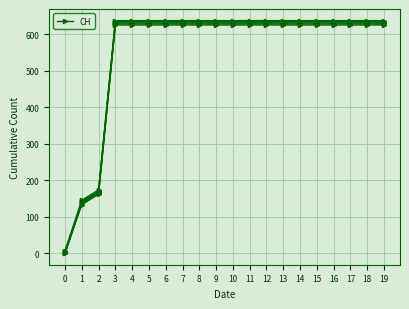

At which category does the chart reach its peak across all series?

3